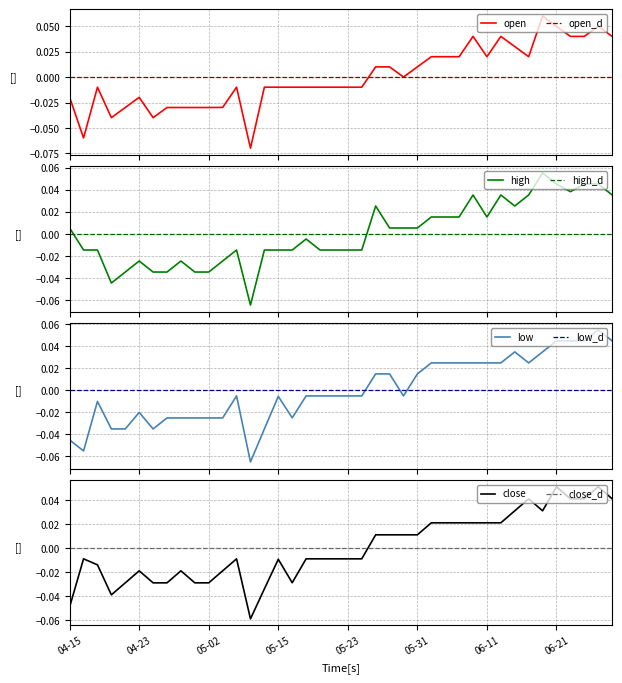

Reading left to right, transcribe all the data shown in this chart.

open: -0.0	-0.1	-0.0	-0.0	-0.0	-0.0	-0.0	-0.0	-0.0	-0.0	-0.0	-0.0	-0.0	-0.1	-0.0	-0.0	-0.0	-0.0	-0.0	-0.0	-0.0	-0.0	0.0	0.0	0.0	0.0	0.0	0.0	0.0	0.0	0.0	0.0	0.0	0.0	0.1	0.1	0.0	0.0	0.1	0.0
high: 0.0	-0.0	-0.0	-0.0	-0.0	-0.0	-0.0	-0.0	-0.0	-0.0	-0.0	-0.0	-0.0	-0.1	-0.0	-0.0	-0.0	-0.0	-0.0	-0.0	-0.0	-0.0	0.0	0.0	0.0	0.0	0.0	0.0	0.0	0.0	0.0	0.0	0.0	0.0	0.1	0.0	0.0	0.0	0.0	0.0
low: -0.0	-0.1	-0.0	-0.0	-0.0	-0.0	-0.0	-0.0	-0.0	-0.0	-0.0	-0.0	-0.0	-0.1	-0.0	-0.0	-0.0	-0.0	-0.0	-0.0	-0.0	-0.0	0.0	0.0	-0.0	0.0	0.0	0.0	0.0	0.0	0.0	0.0	0.0	0.0	0.0	0.0	0.0	0.0	0.1	0.0
close: -0.0	-0.0	-0.0	-0.0	-0.0	-0.0	-0.0	-0.0	-0.0	-0.0	-0.0	-0.0	-0.0	-0.1	-0.0	-0.0	-0.0	-0.0	-0.0	-0.0	-0.0	-0.0	0.0	0.0	0.0	0.0	0.0	0.0	0.0	0.0	0.0	0.0	0.0	0.0	0.0	0.1	0.0	0.0	0.1	0.0